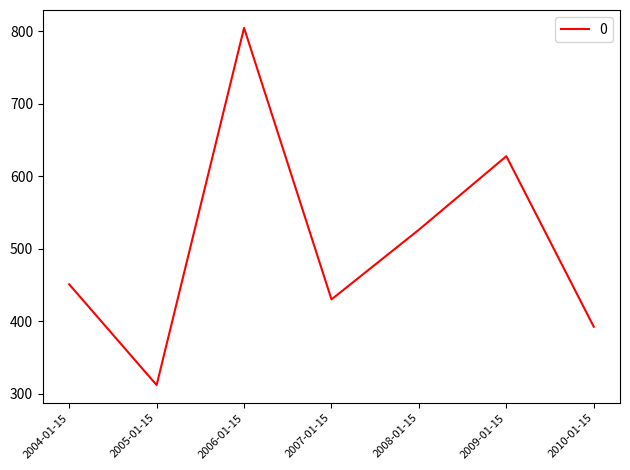

True or false: the data shows 430.3 at 2007-01-15.

True